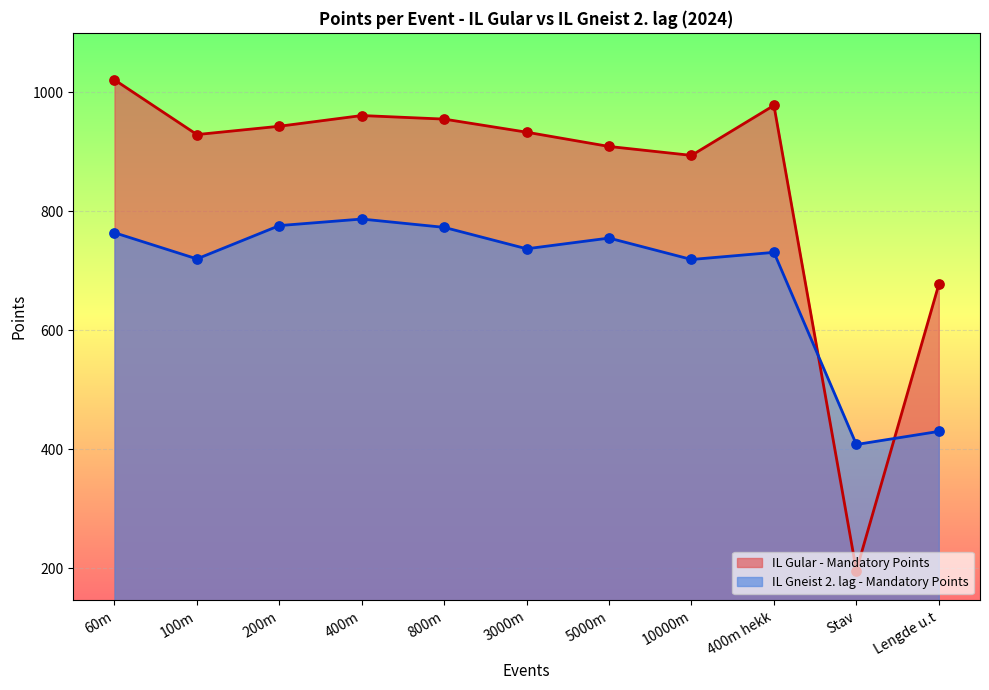

Which series has the largest total across all categories?

IL Gular - Mandatory Points